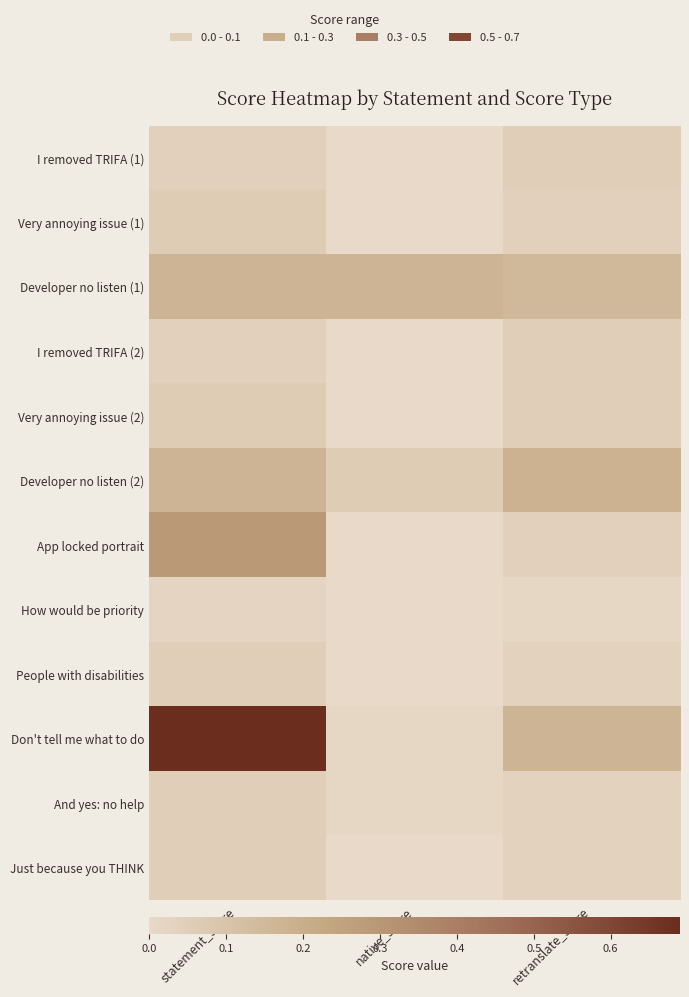

At which category is the sum across all series the highest?

statement_score